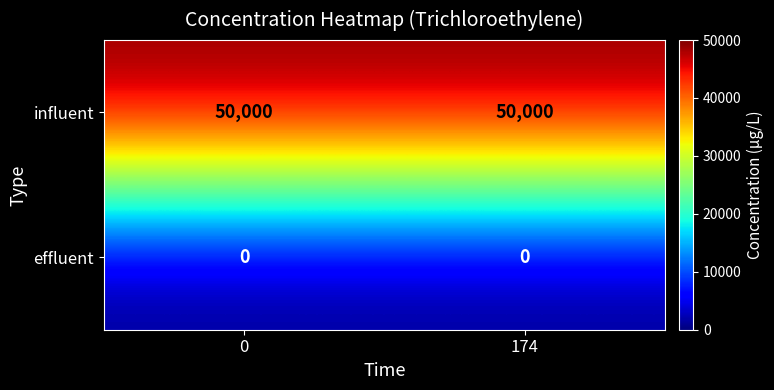

What is the spread (max minus min) of values at 174?

50000